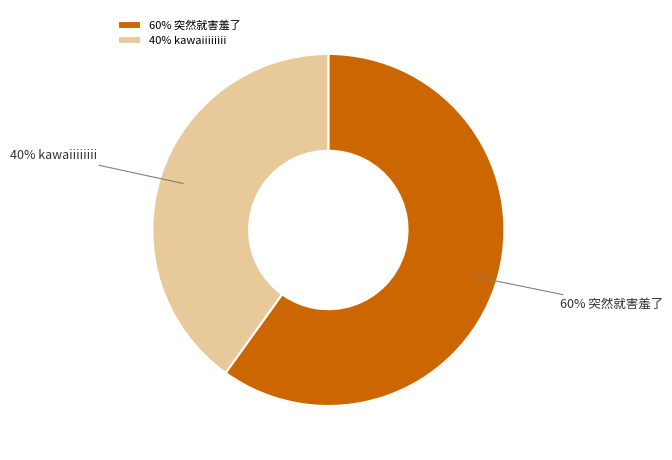

Is the sum of 60% 突然就害羞了 and 40% kawaiiiiiiii greater than half?

Yes